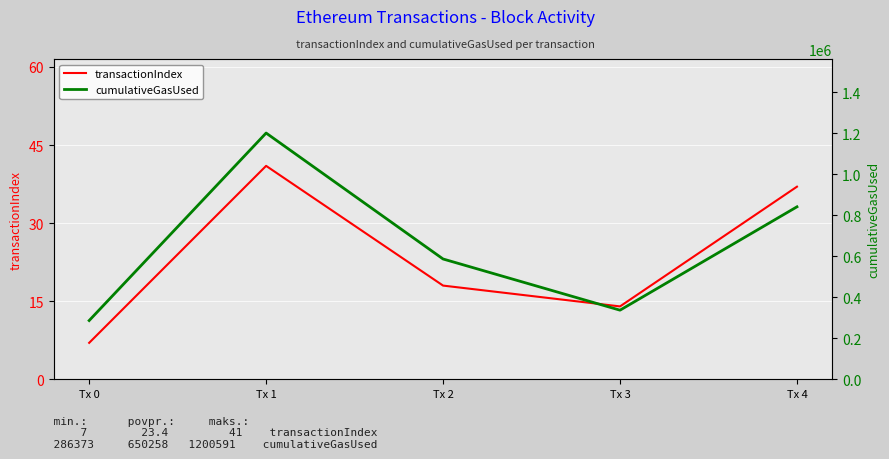

True or false: transactionIndex and cumulativeGasUsed intersect in this chart.

False